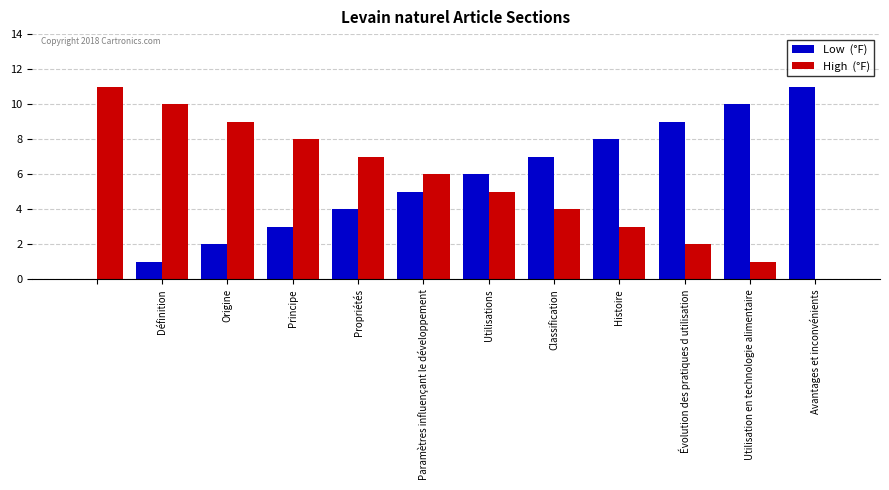

What is the maximum value shown in the chart?

11